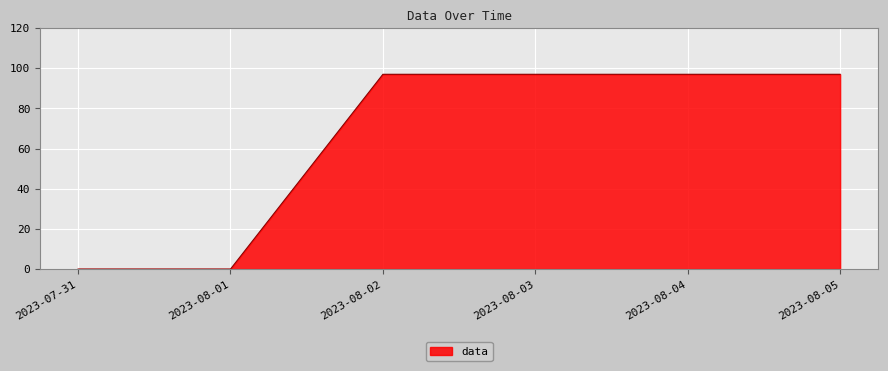

True or false: the data shows 143 at 2023-08-03.

False